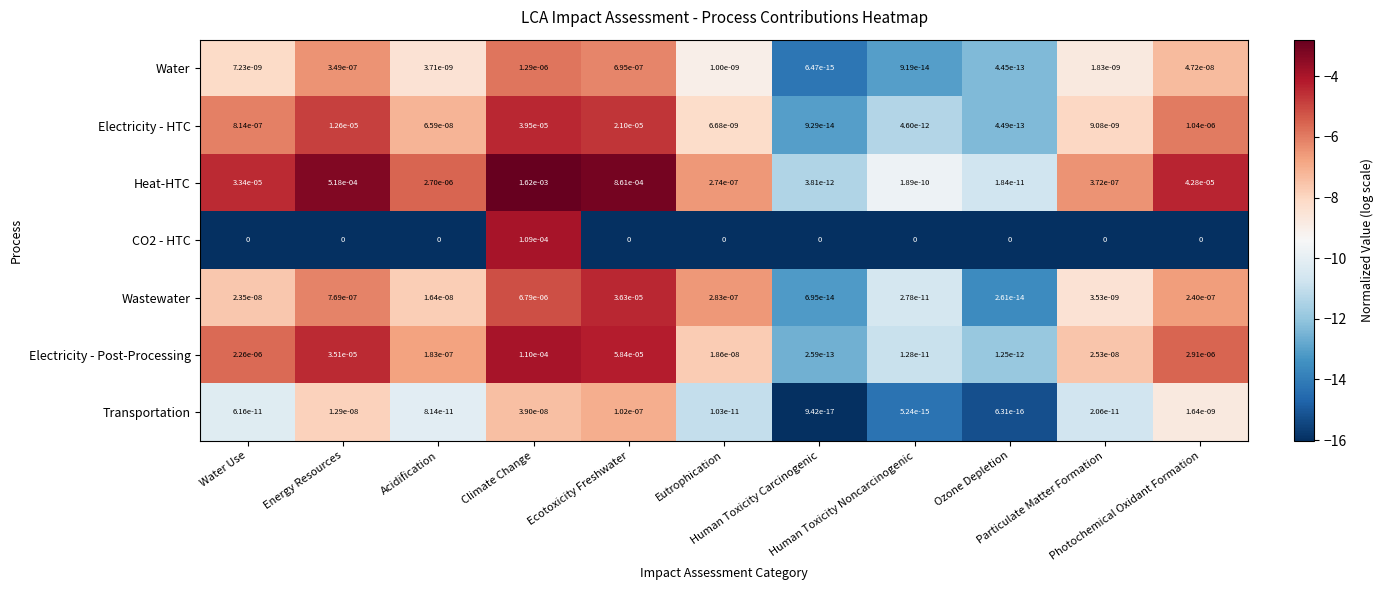

Which series has the largest total across all categories?

Heat-HTC